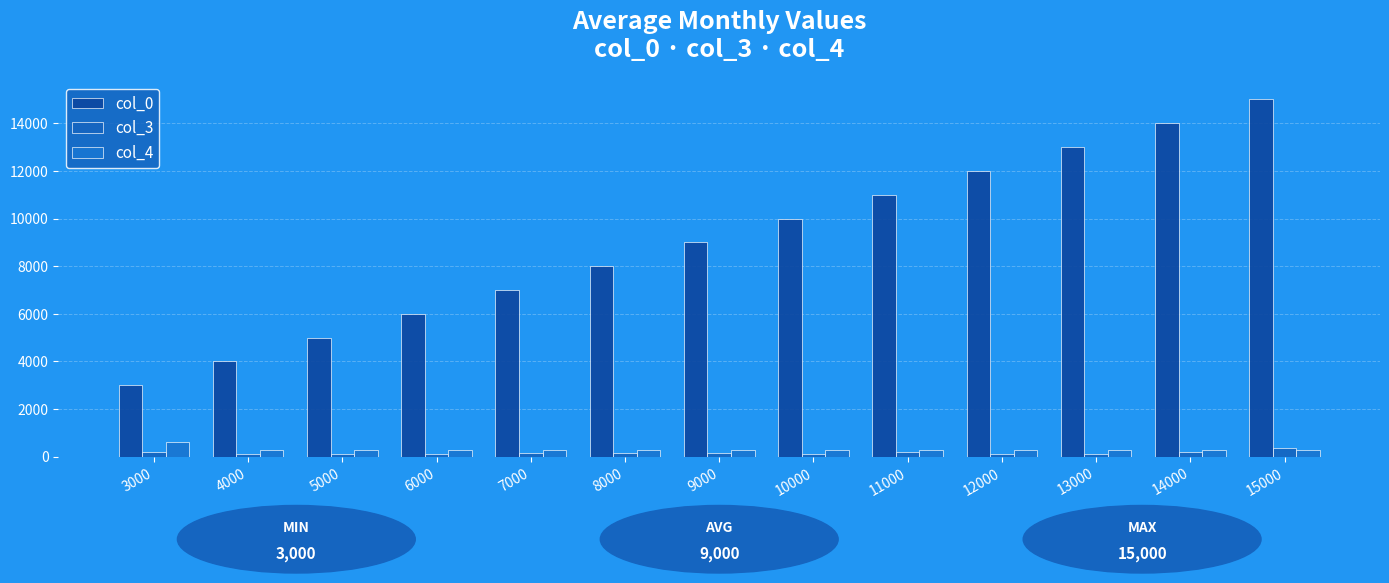

Reading right to left, extract all data points from this chart.

col_0: 15000=15000	14000=14000	13000=13000	12000=12000	11000=11000	10000=10000	9000=9000	8000=8000	7000=7000	6000=6000	5000=5000	4000=4000	3000=3000
col_3: 15000=354	14000=212	13000=113	12000=127	11000=196	10000=129	9000=164	8000=173	7000=140	6000=133	5000=123	4000=100	3000=189
col_4: 15000=302	14000=302	13000=302	12000=302	11000=302	10000=302	9000=302	8000=302	7000=302	6000=302	5000=302	4000=302	3000=604